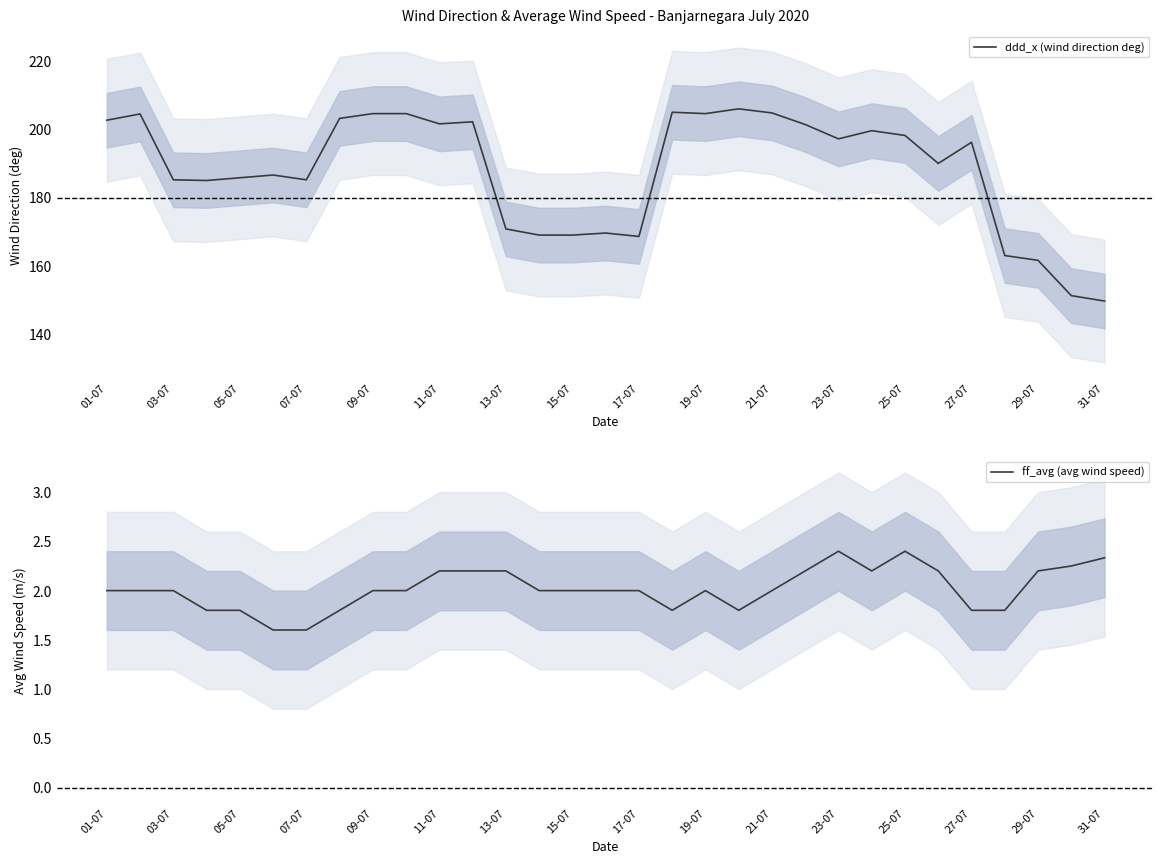

The ff_avg (avg wind speed) series shows 2.3 at 31-07. True or false?

True